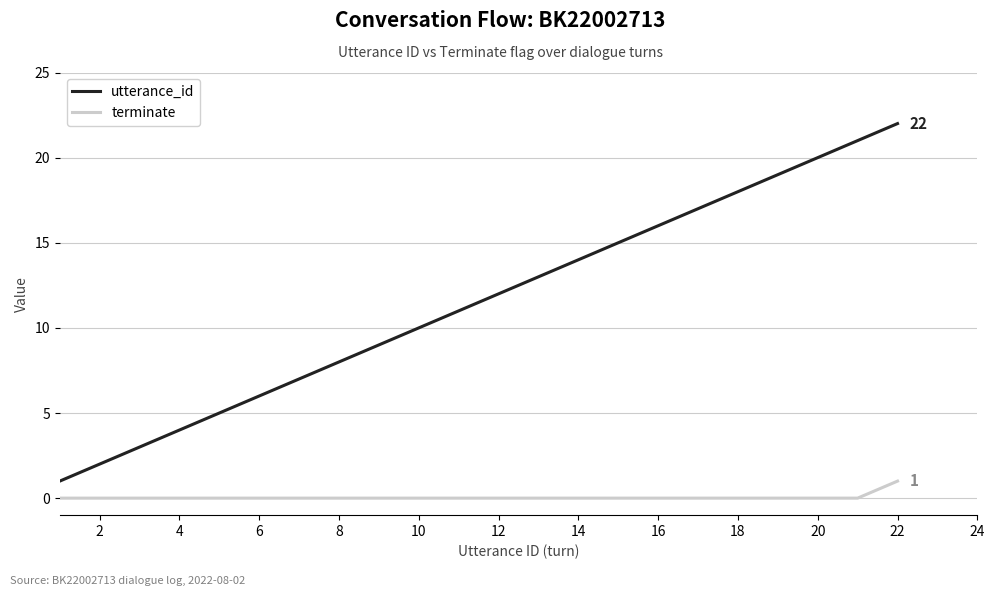

Which series has the largest total across all categories?

utterance_id